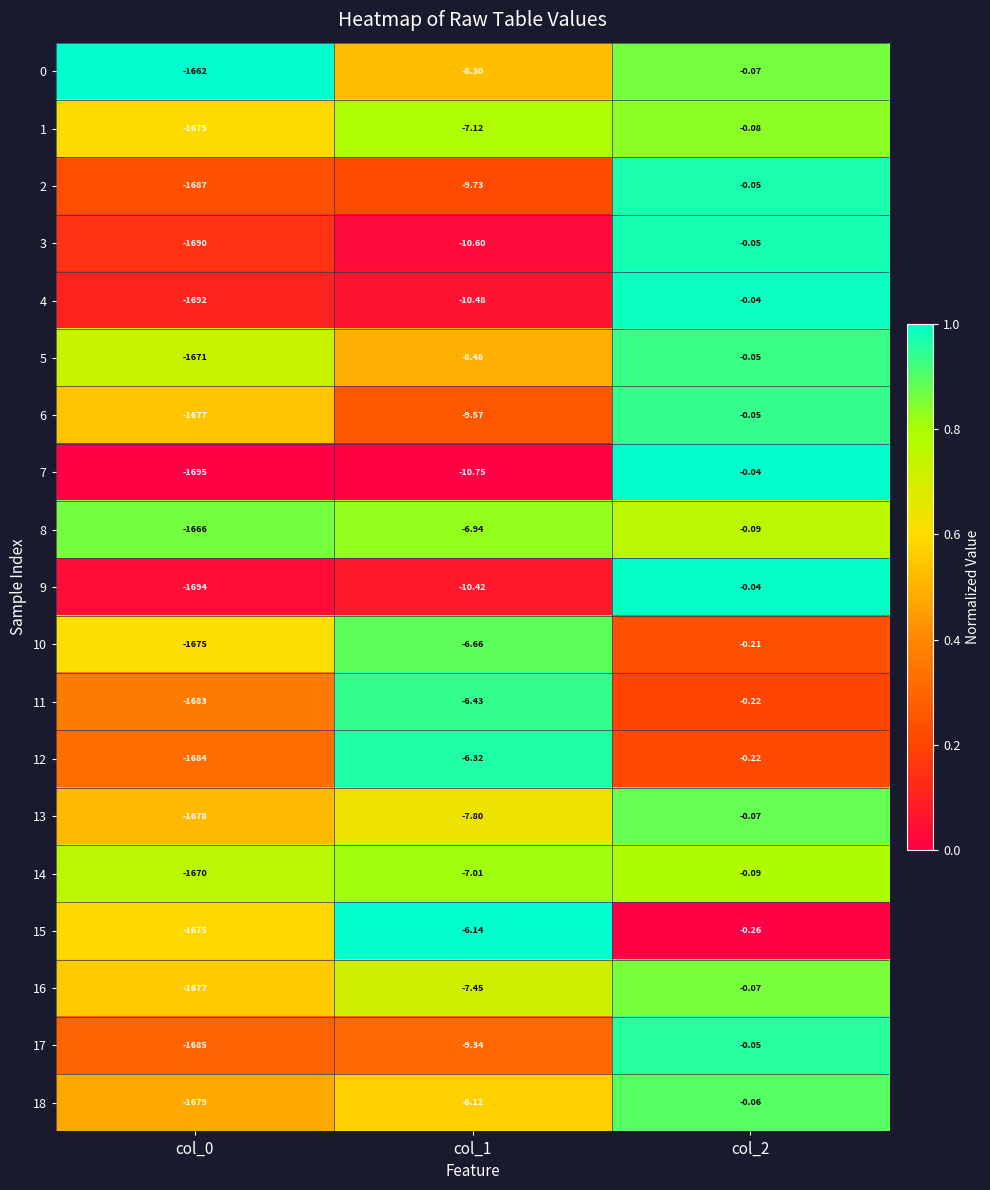

Is the value of 8 at col_0 greater than the value of 6 at col_2?

No